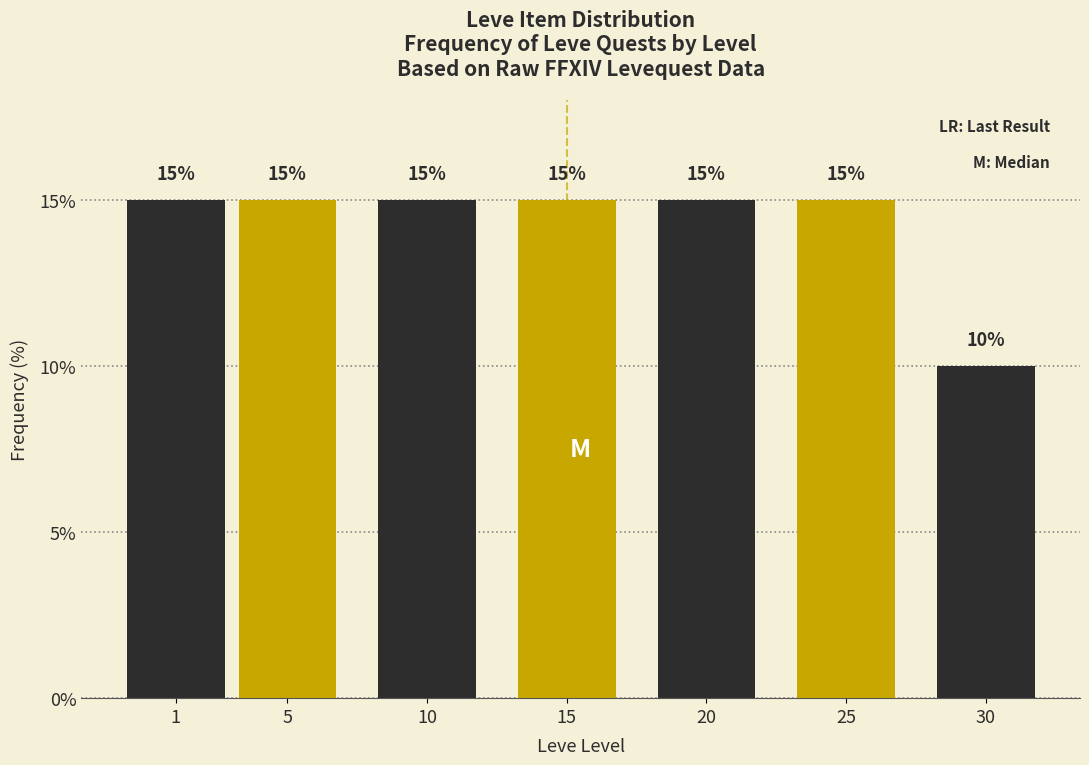

Reading right to left, what are all the values shown in this chart?

10	15	15	15	15	15	15